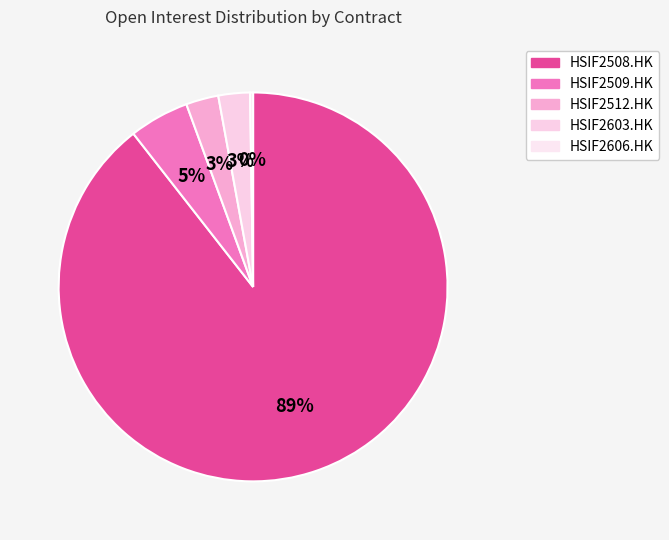

Do HSIF2508.HK and HSIF2509.HK together represent more than half of the pie?

Yes